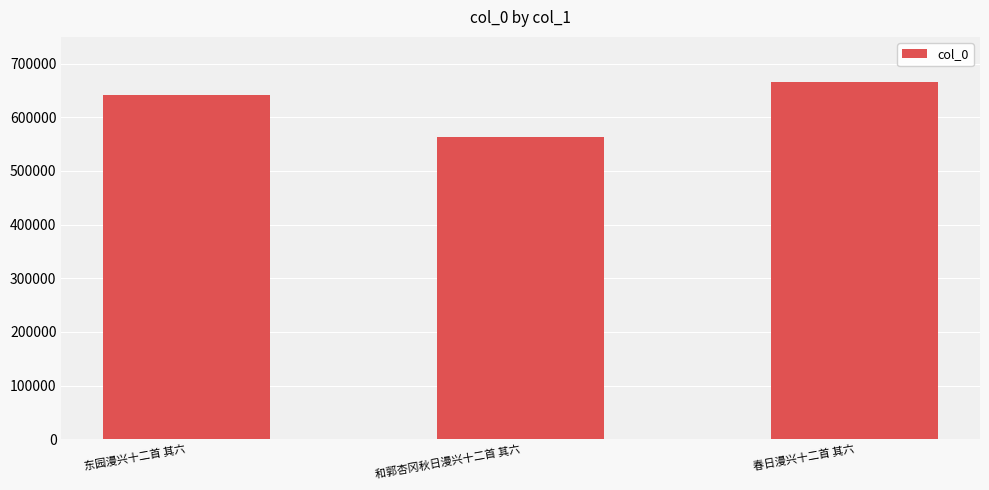

How many distinct data groups are displayed?

1